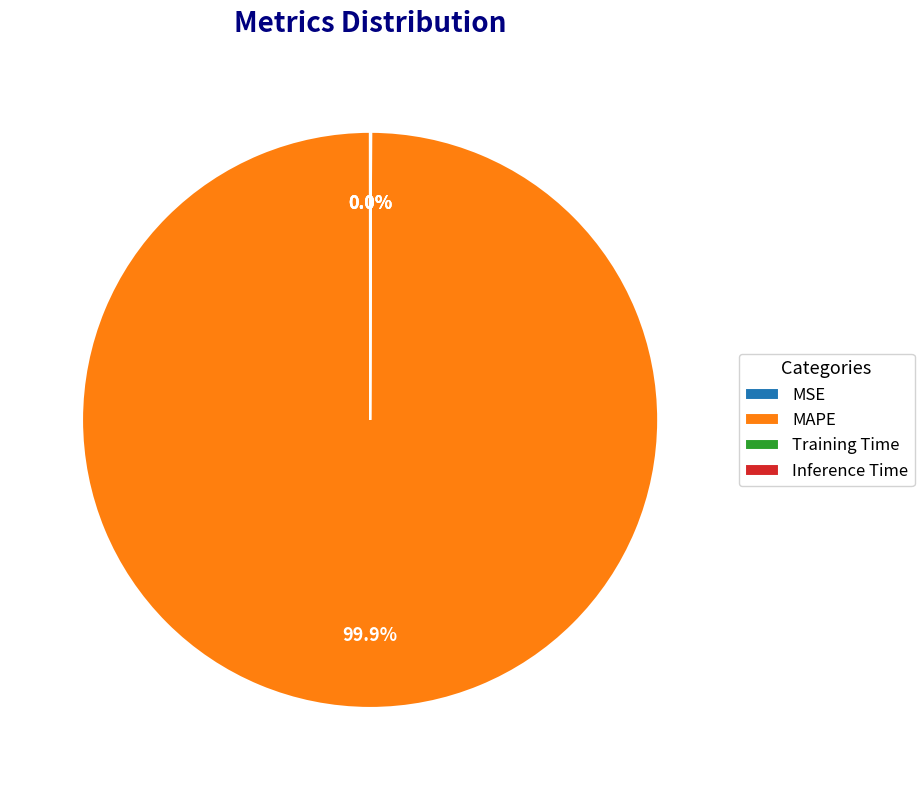

To the nearest percent, what is the average slice percentage?

25%